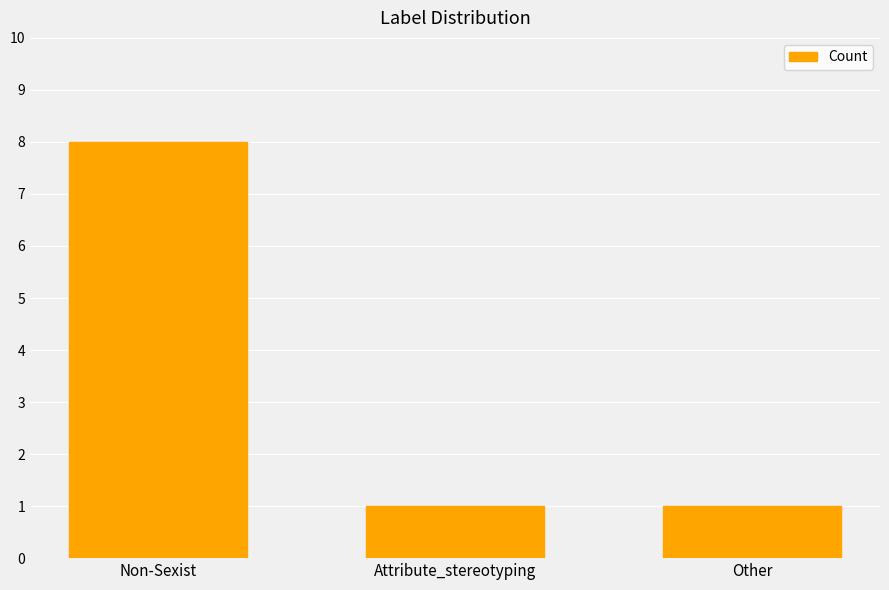

Reading right to left, extract all data points from this chart.

Other=1	Attribute_stereotyping=1	Non-Sexist=8